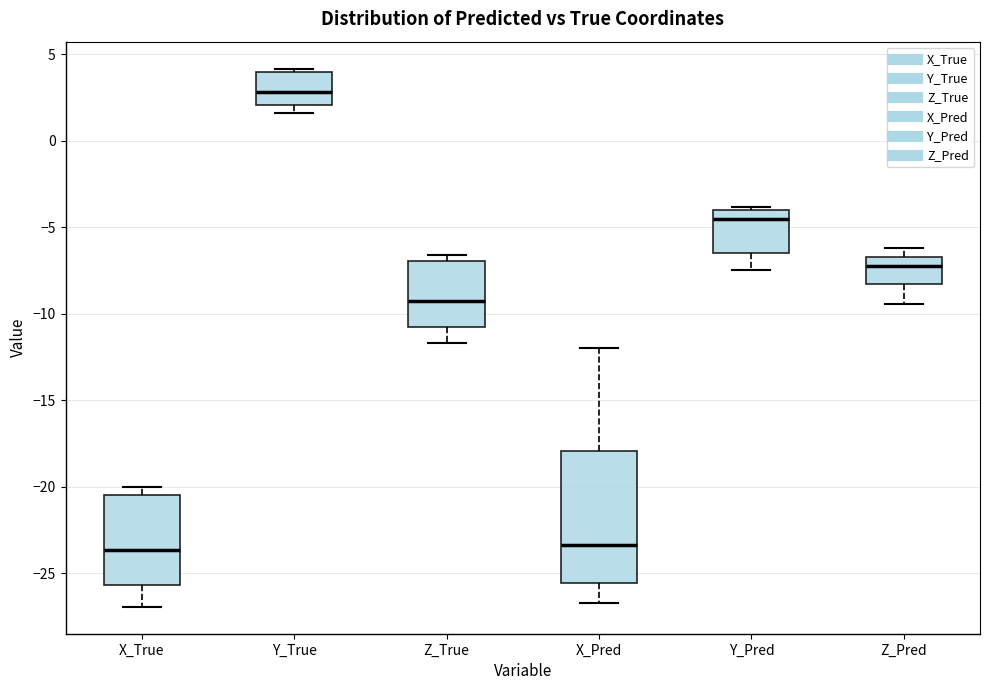

Reading left to right, read every box against the y-axis: the position of its median line, the range the box covers, and the ends of its whiskers. The values are not printed on the chart, so give them approximately, as read against the axis.

X_True: median -23.5, box -25.5 to -20.5, whiskers -27.0 to -20.0
Y_True: median 3.0, box 2.0 to 4.0, whiskers 1.5 to 4.0 (just above the box's upper edge)
Z_True: median -9.5, box -10.5 to -7.0, whiskers -11.5 to -6.5
X_Pred: median -23.5, box -25.5 to -18.0, whiskers -26.5 to -12.0
Y_Pred: median -4.5, box -6.5 to -4.0, whiskers -7.5 to -4.0 (just above the box's upper edge)
Z_Pred: median -7.0, box -8.5 to -6.5, whiskers -9.5 to -6.0